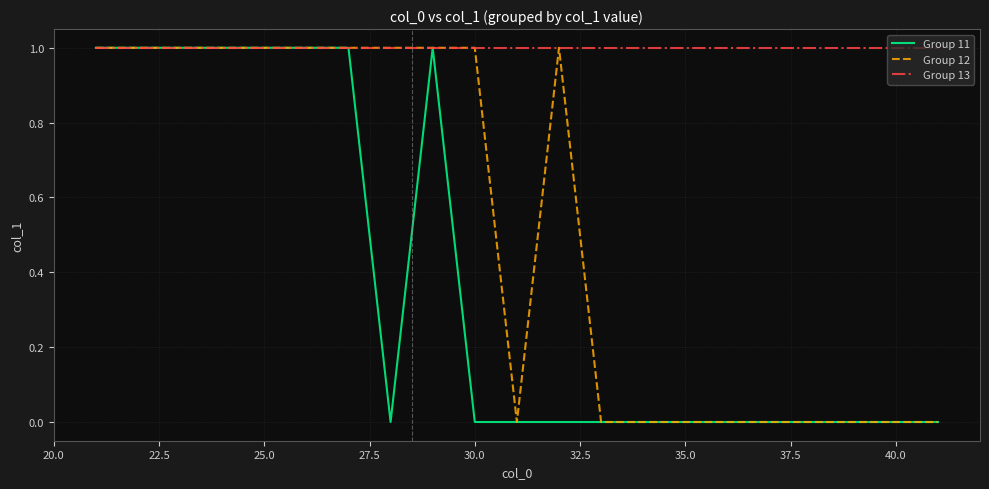

Which series has the largest total across all categories?

Group 13